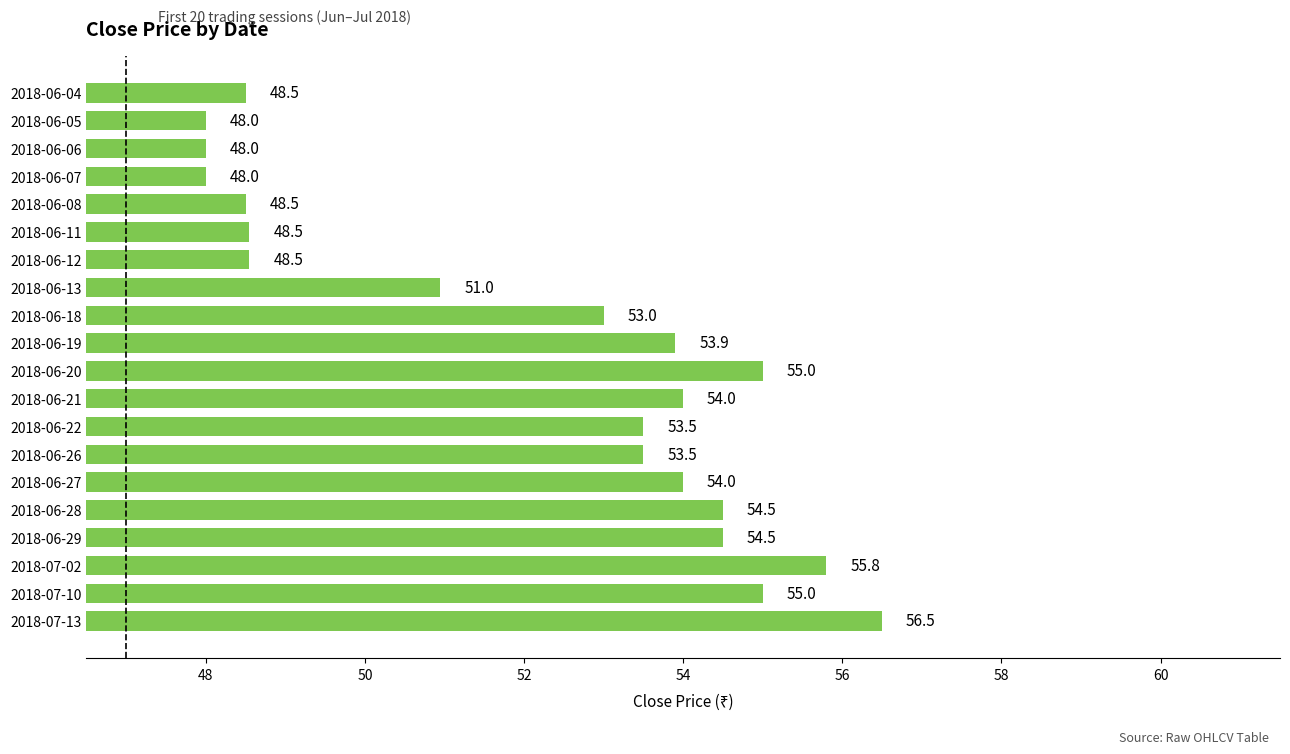

Is it true that the value at 2018-06-06 is 80.6?

False